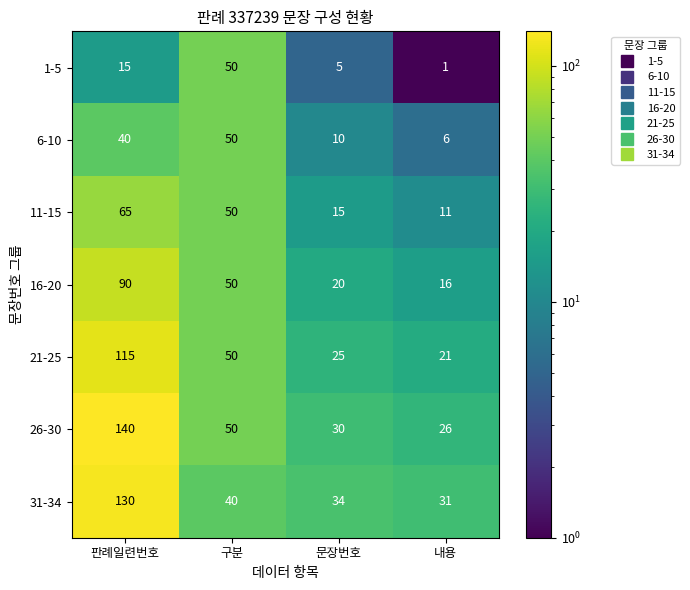

What is the total value across all series at 판례일련번호?

595